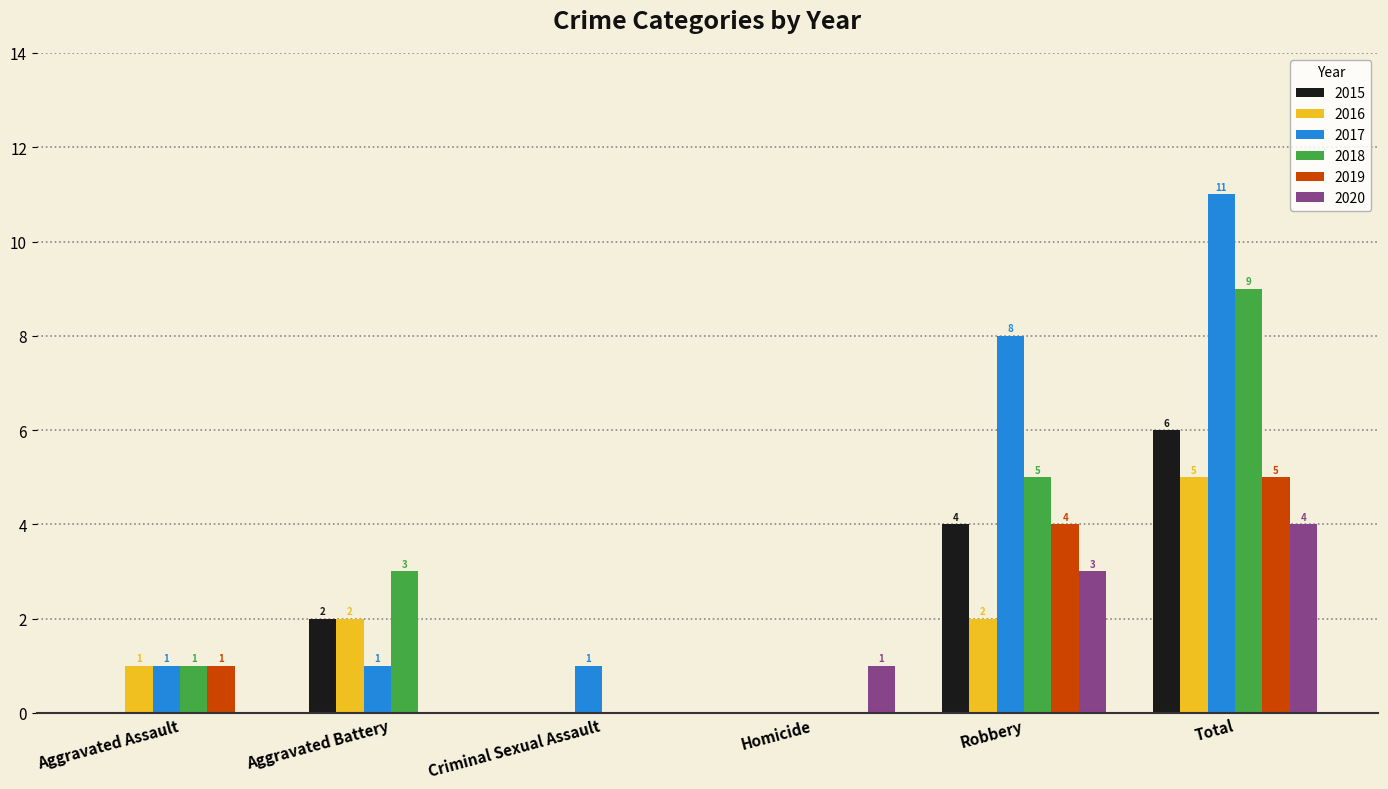

How many 2018 values are between 0 and 5?

5